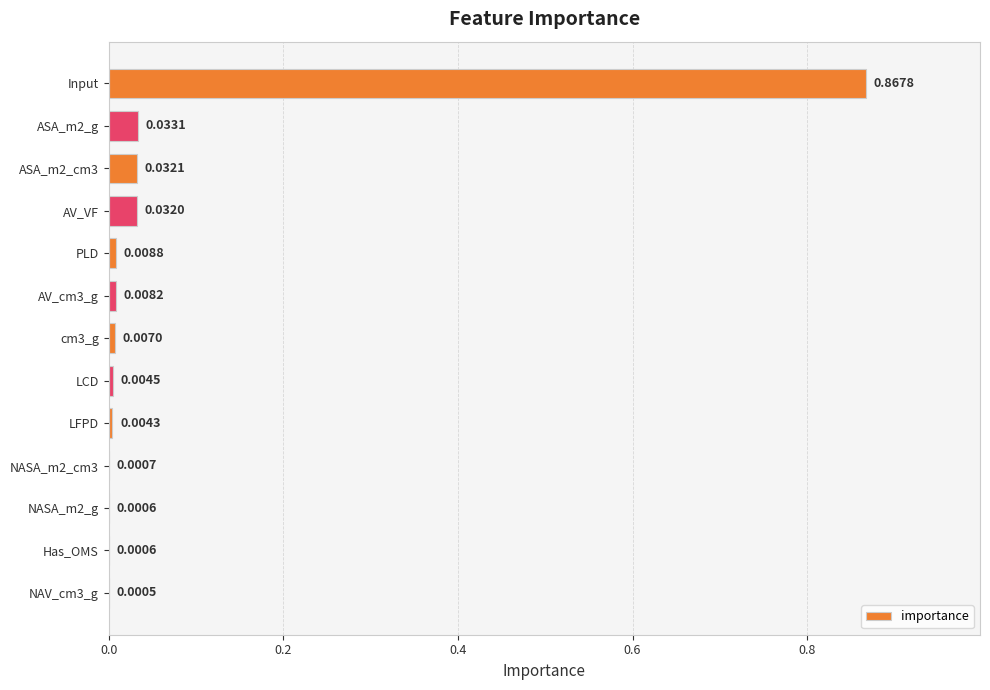

Which has a higher value, AV_cm3_g or ASA_m2_g?

ASA_m2_g